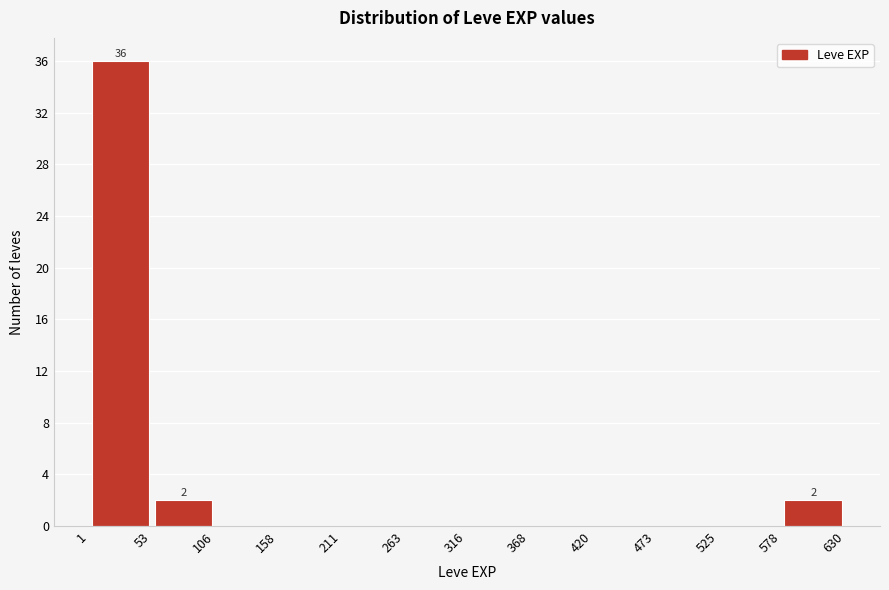

Over which range of the x-axis is the bar tallest?

1 to 53